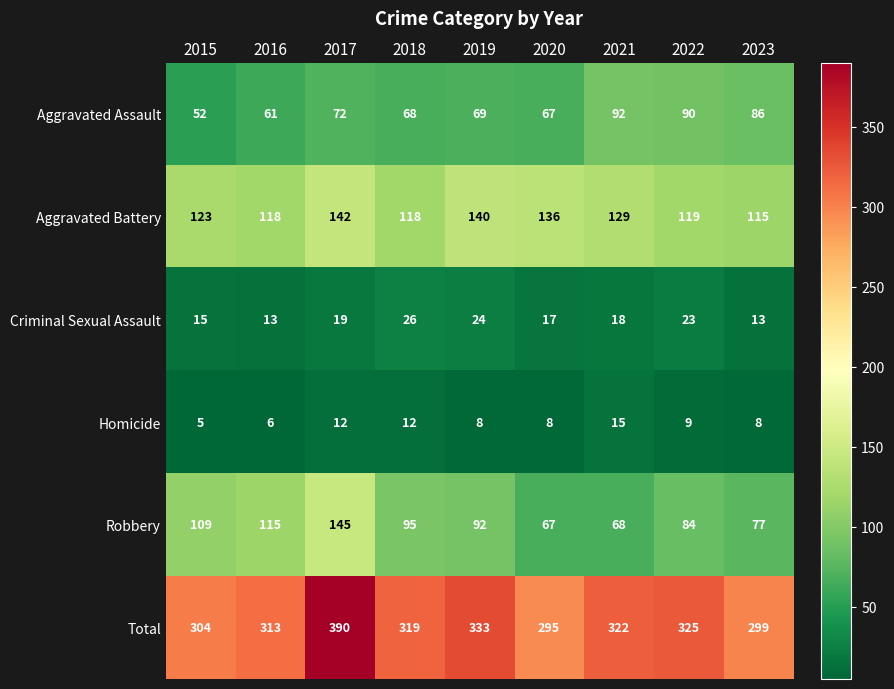

At which category does the chart reach its peak across all series?

2017